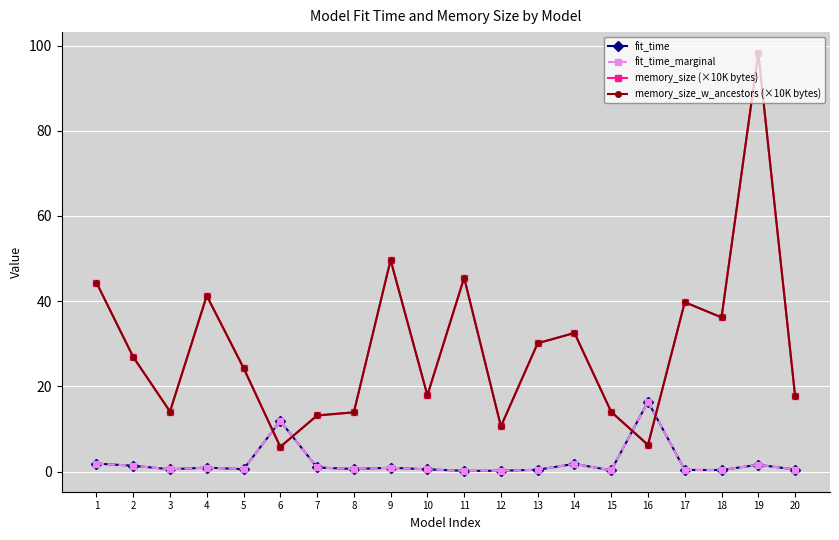

Rank the series at 2 from highest to lowest value.

memory_size (×10K bytes), memory_size_w_ancestors (×10K bytes), fit_time, fit_time_marginal